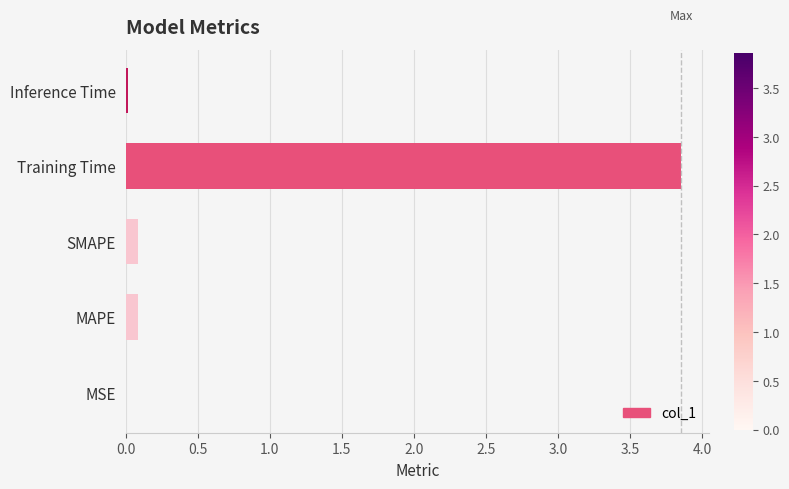

Which category has the highest value across all series?

Training Time